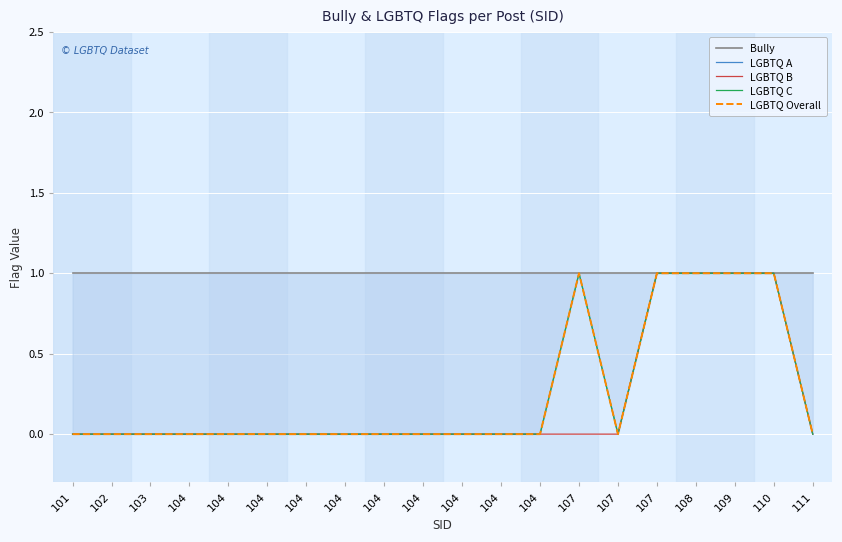

At which category does the chart reach its peak across all series?

101